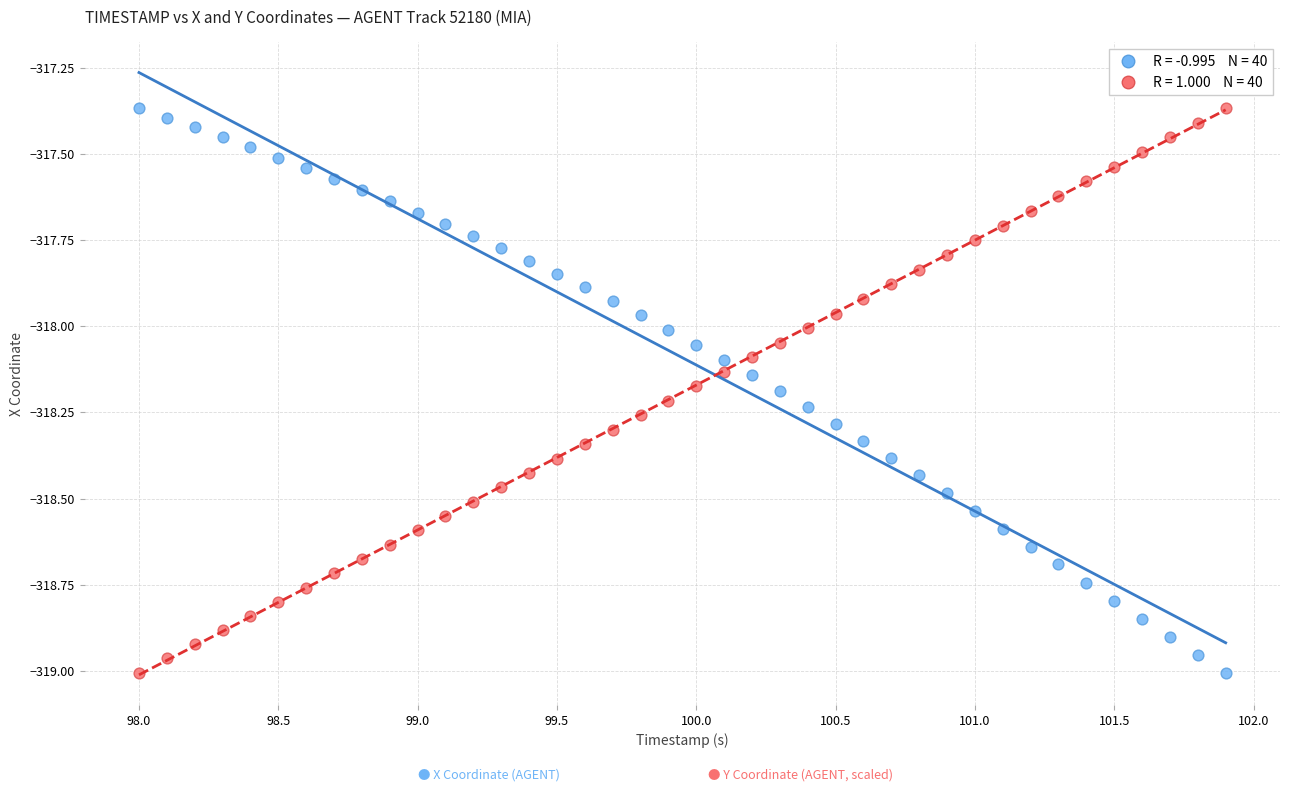

Across all data points, what is the range of X values (max minus min)?

3.9